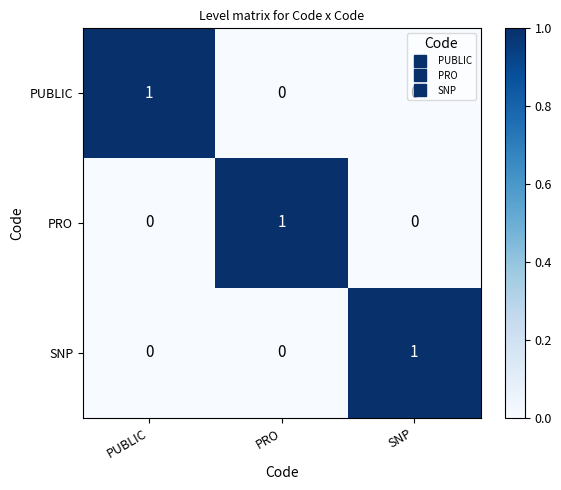

Count the number of categories in the chart.

3